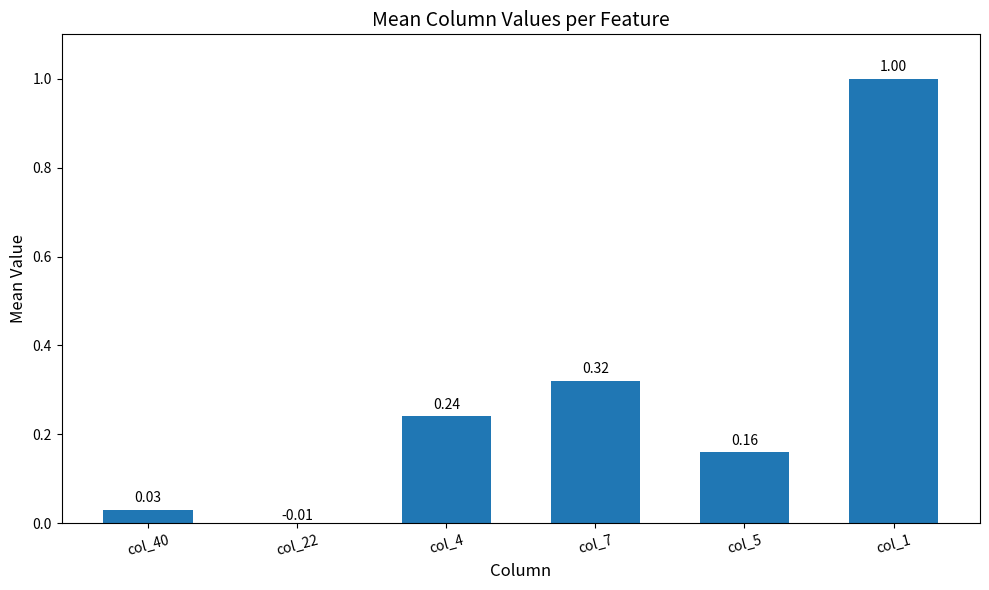

Rank the categories by value from lowest to highest.

col_22, col_40, col_5, col_4, col_7, col_1